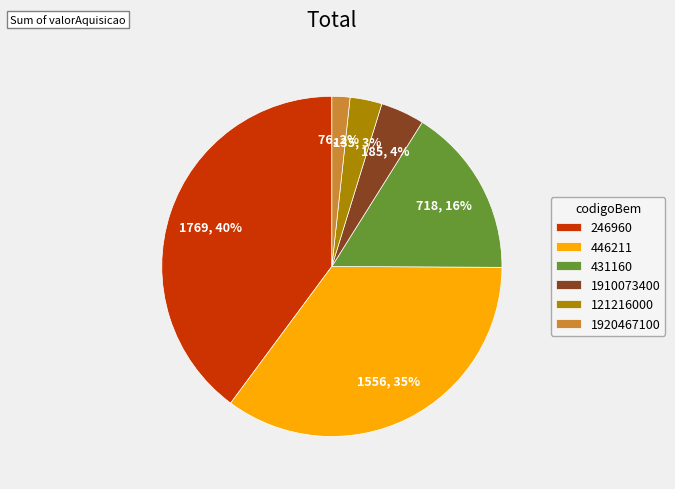

Does any single category account for the majority?

No